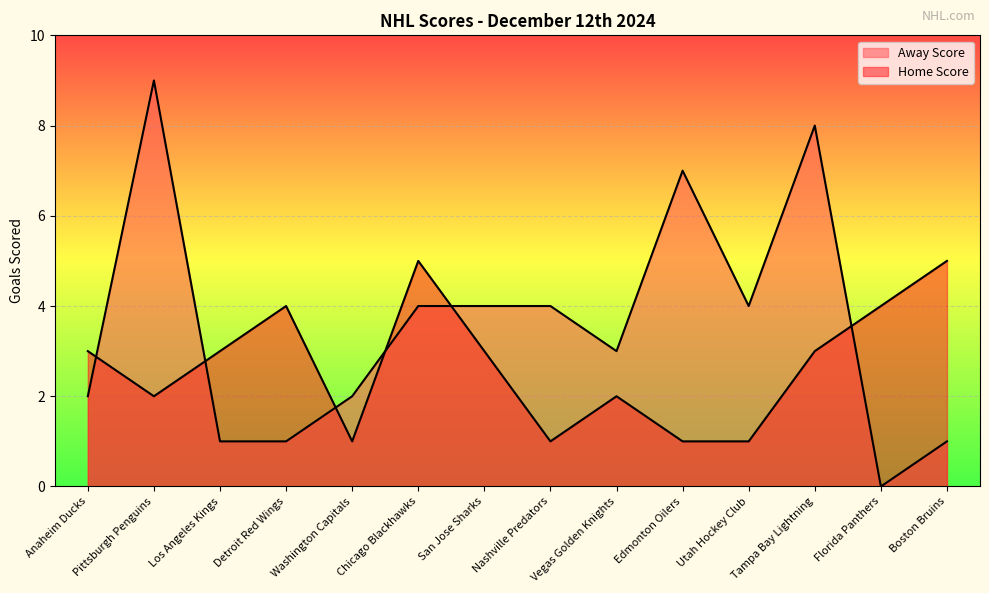

Which category has the highest value in the Home Score series?

Chicago Blackhawks